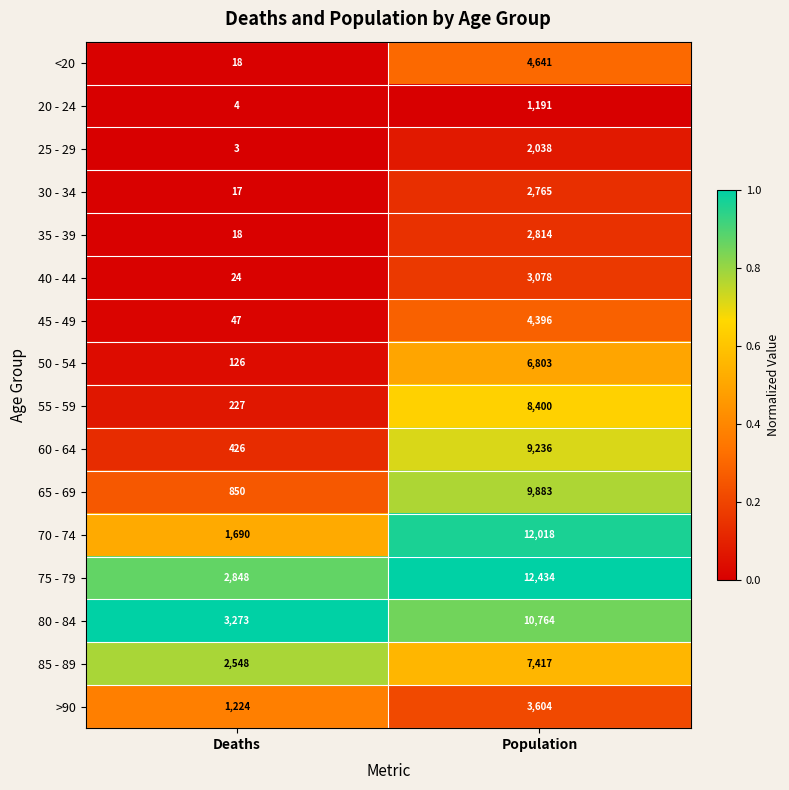

What is the difference between the 45 - 49 values at Deaths and Population?

4349